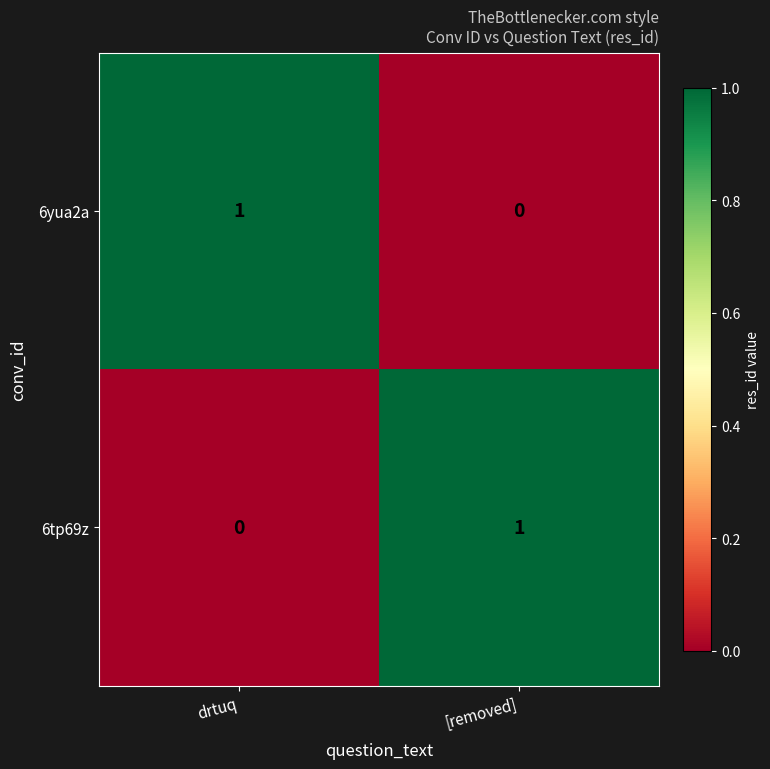

How many data points does each series have?

2